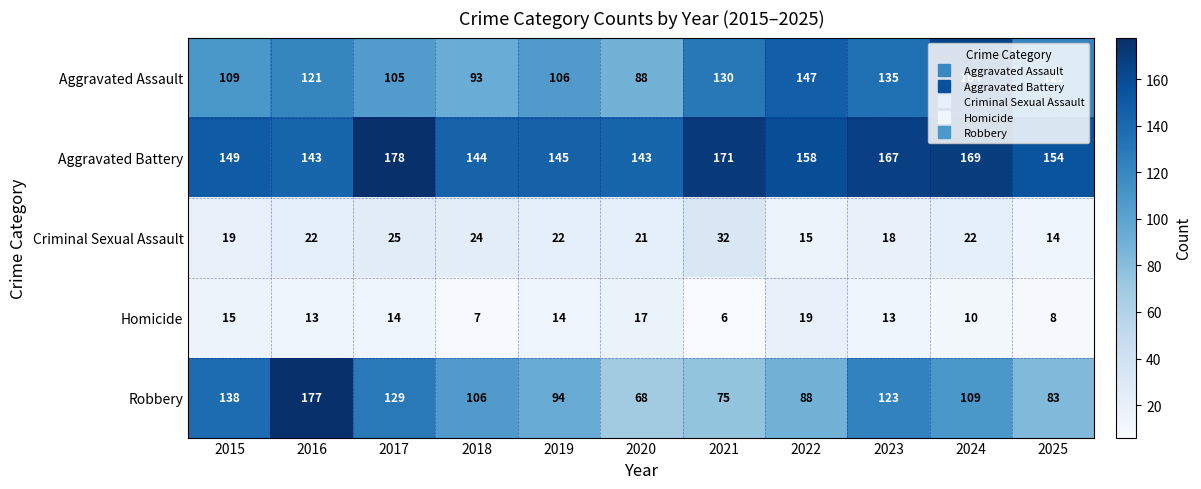

How many data points in Homicide are less than 13?

4